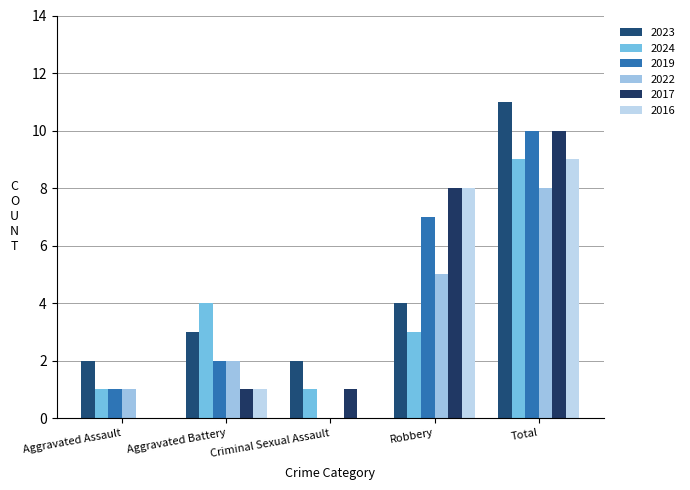

Are the bars grouped side by side (vs. stacked)?

Yes